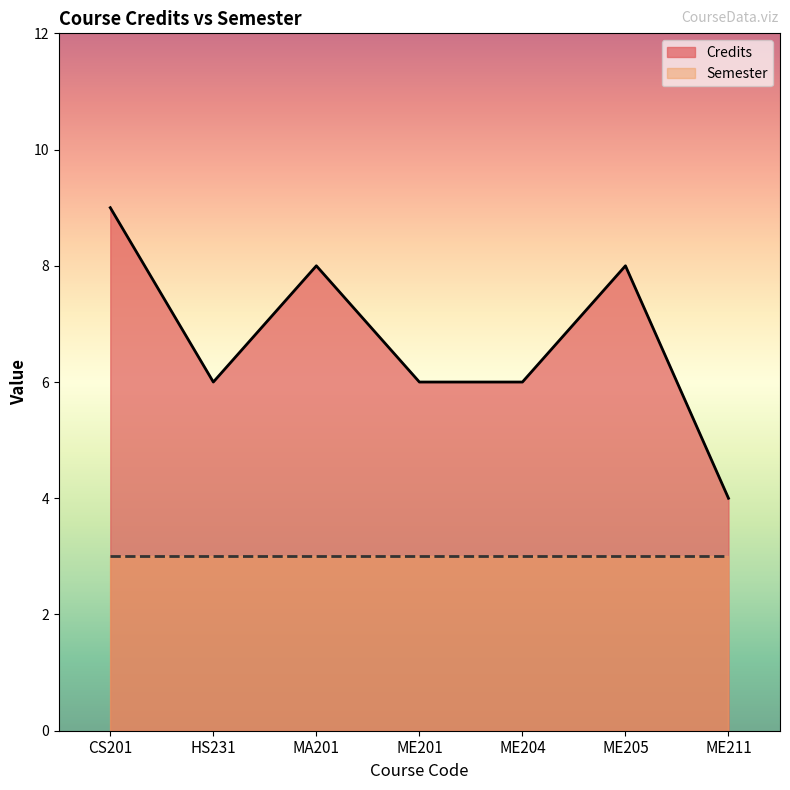

At which category does the data reach its first local valley?

HS231